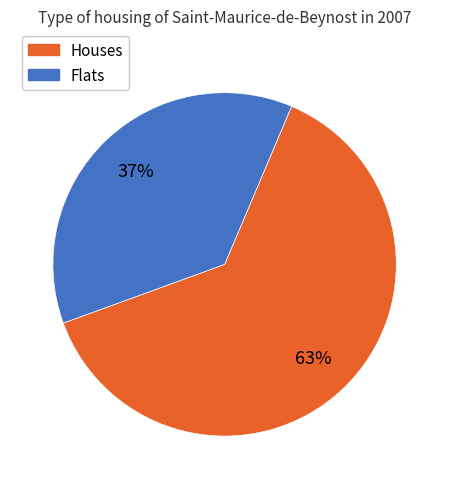

Count the number of slices in the pie.

2